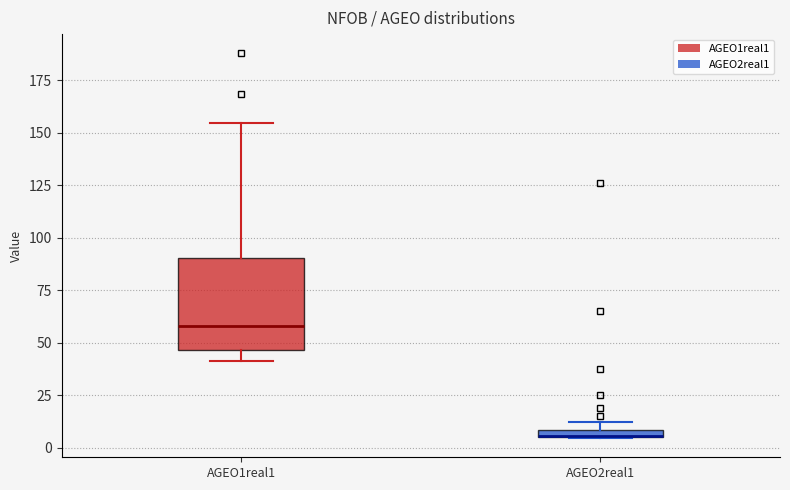

Comparing the boxes themselves (not the whiskers), which one is the tallest?

AGEO1real1